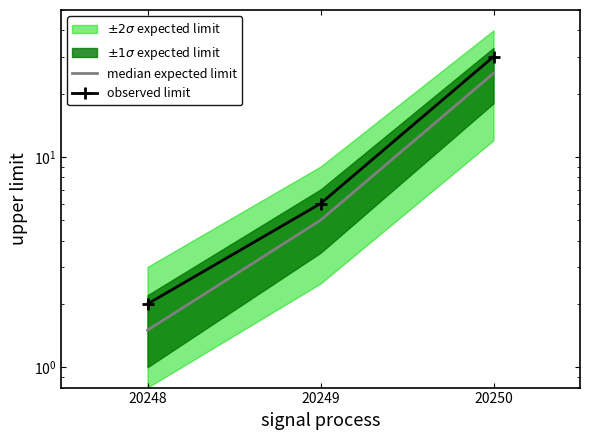

What is the minimum value for median expected limit?

1.5